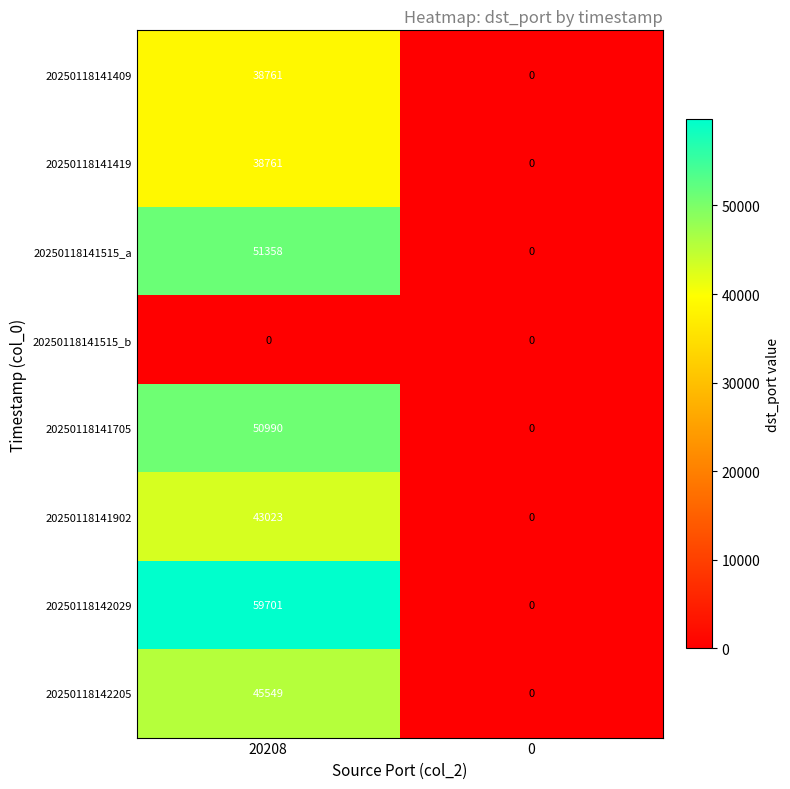

Is it true that 20250118142029 equals -27721 at 0?

False